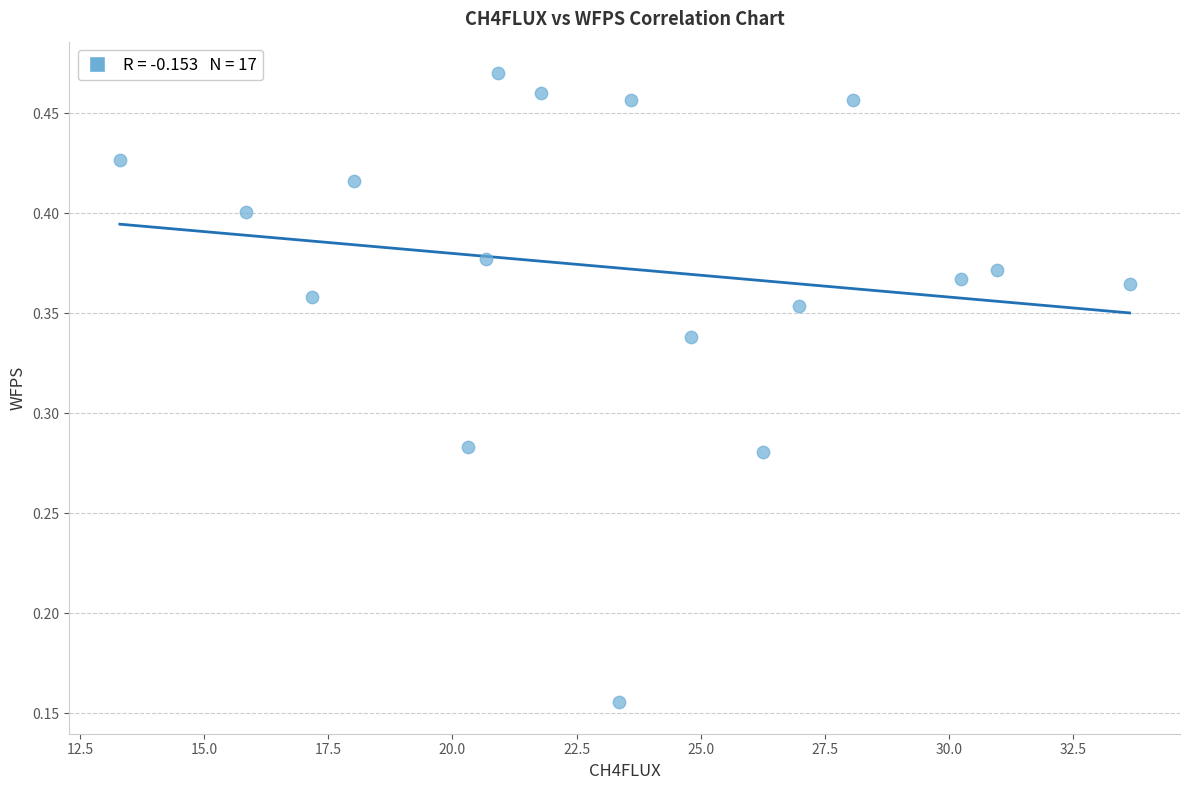

What is the range of X values (max minus min)?

20.3